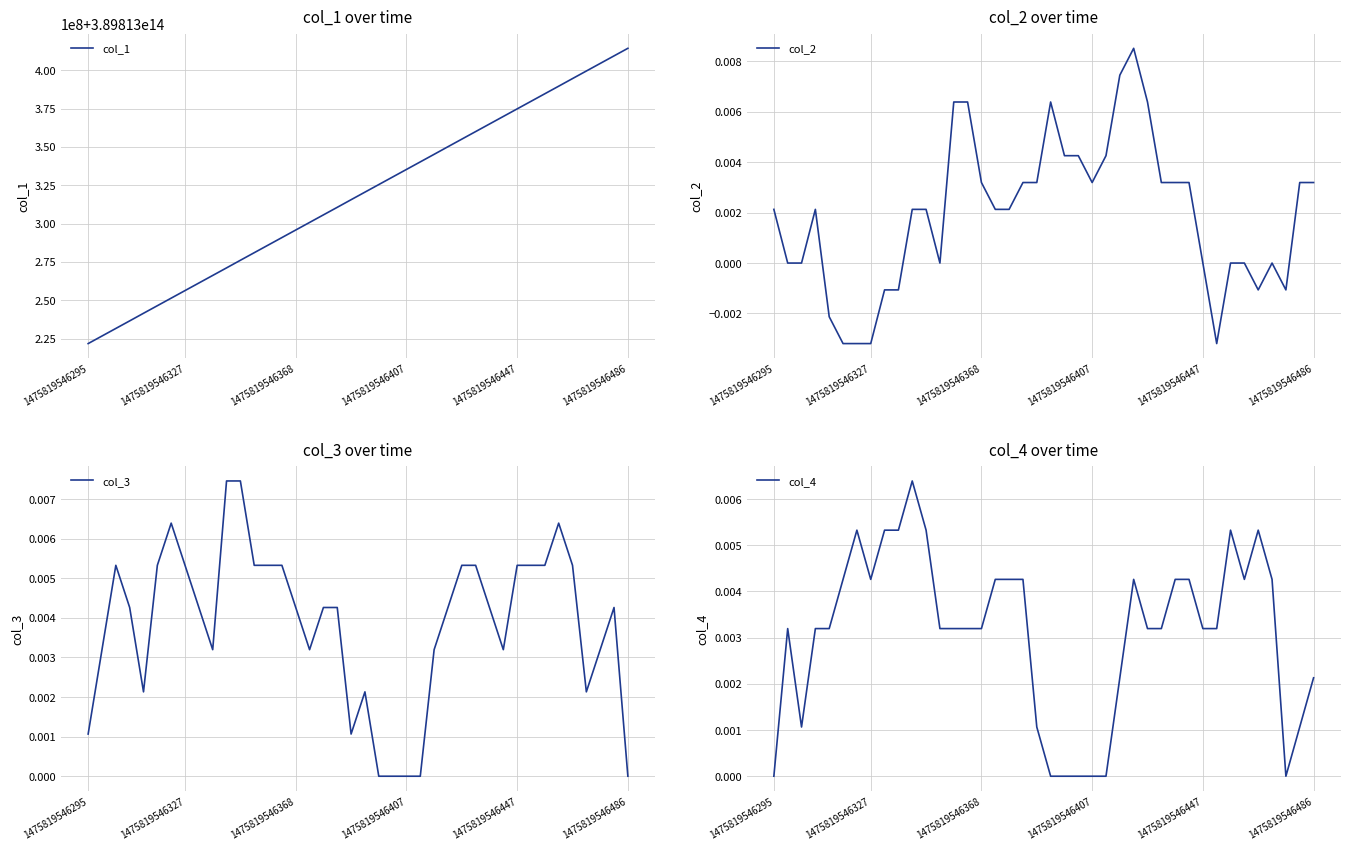

True or false: col_1 and col_4 cross at least once.

False